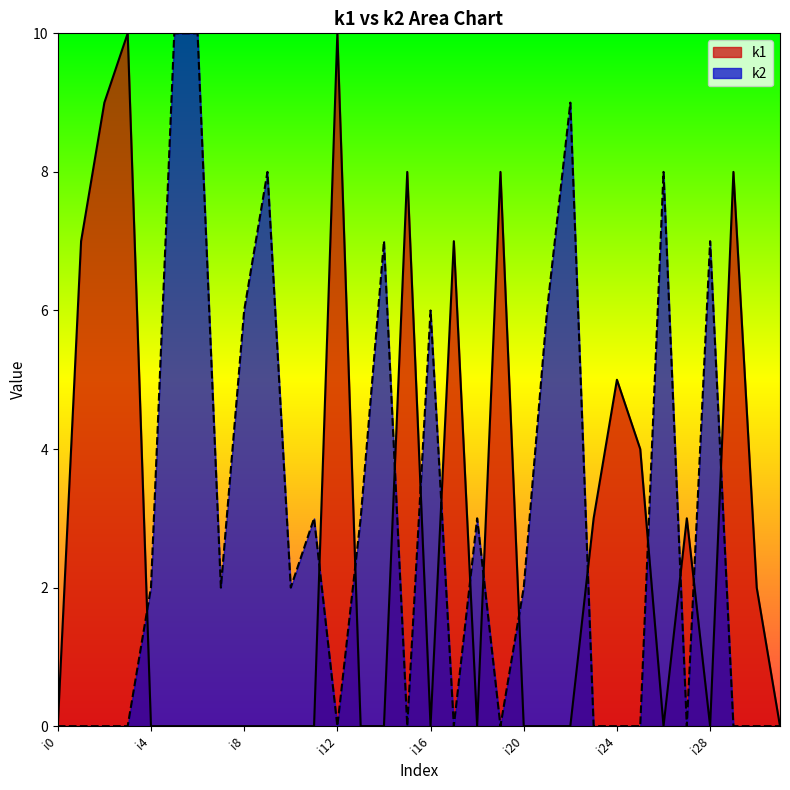

The k2 series shows 9 at i22. True or false?

True